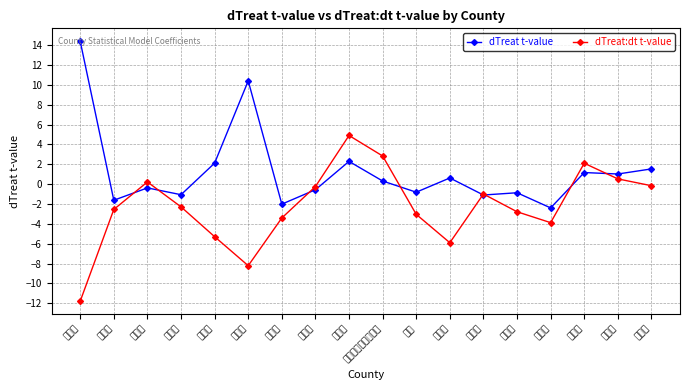

Where does the dTreat t-value series first go above 0?

安定区